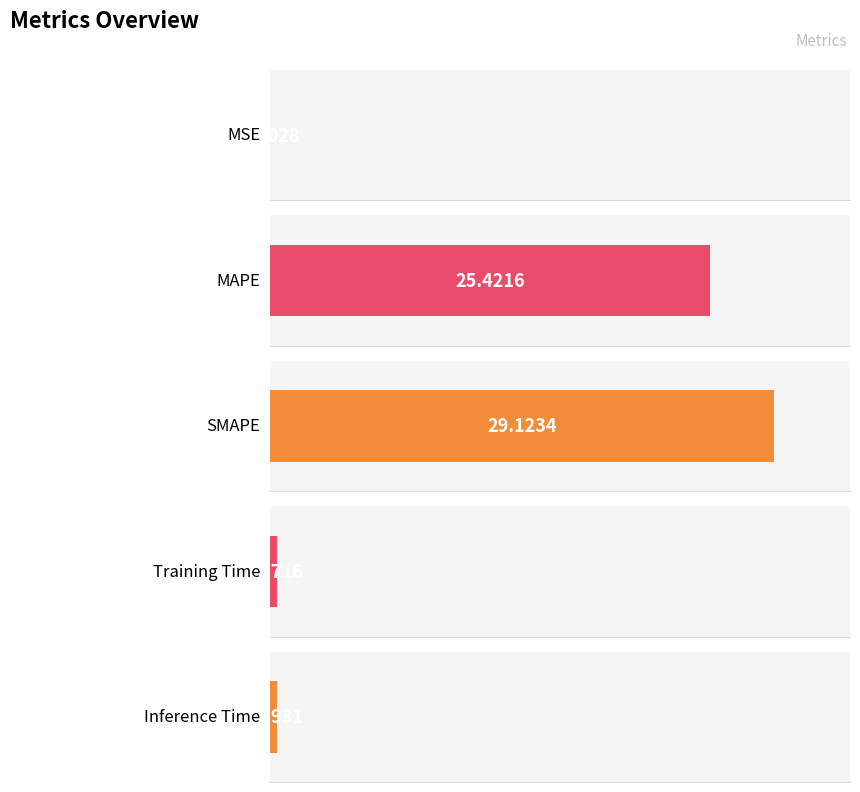

Is it true that the value at Inference Time is 0.7?

False